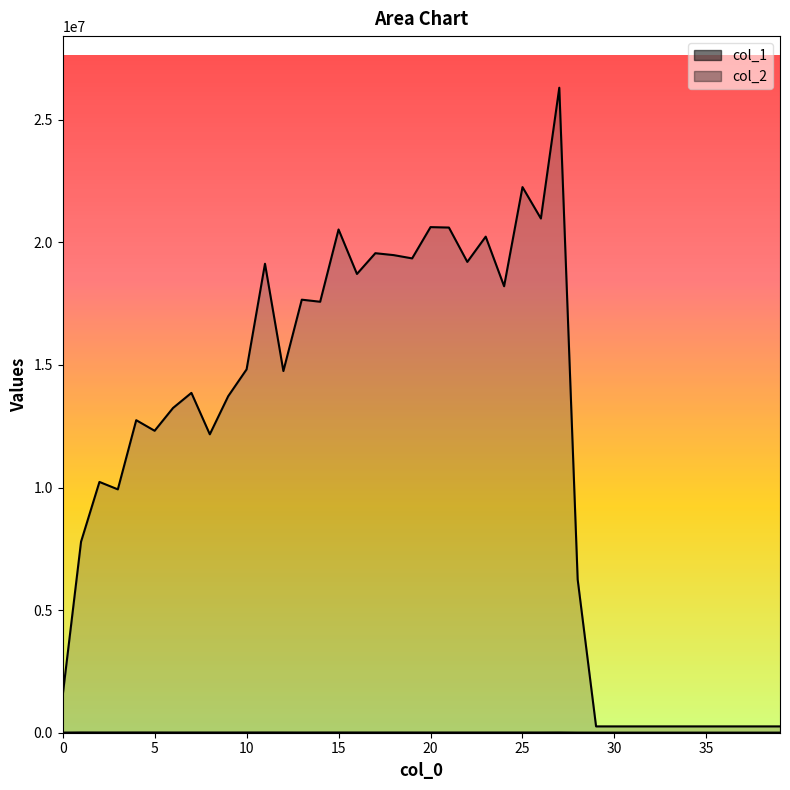

List the series in order of their overall mean, highest first.

col_2, col_1